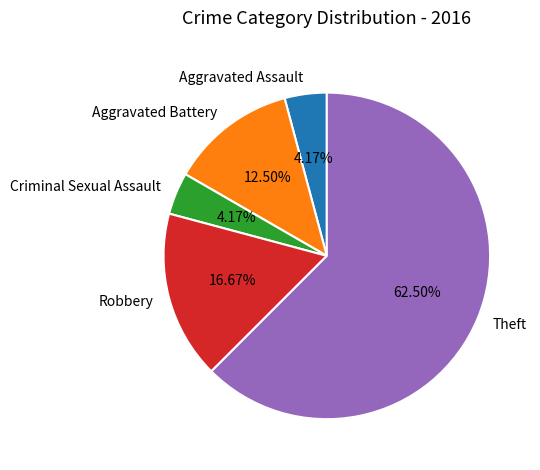

What percentage do Theft and Aggravated Assault together represent?

66.7%